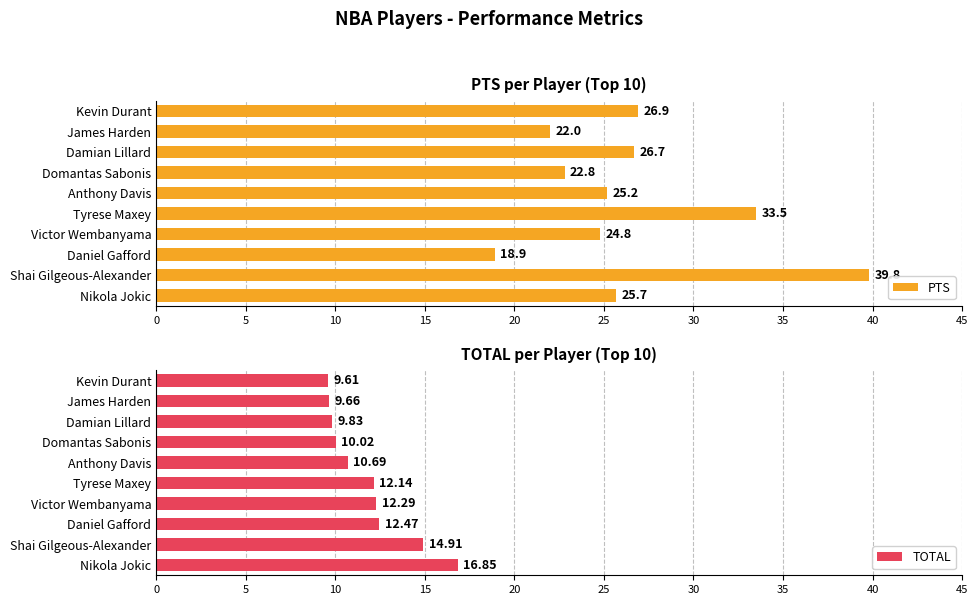

How many values in the PTS series are below 25?

4